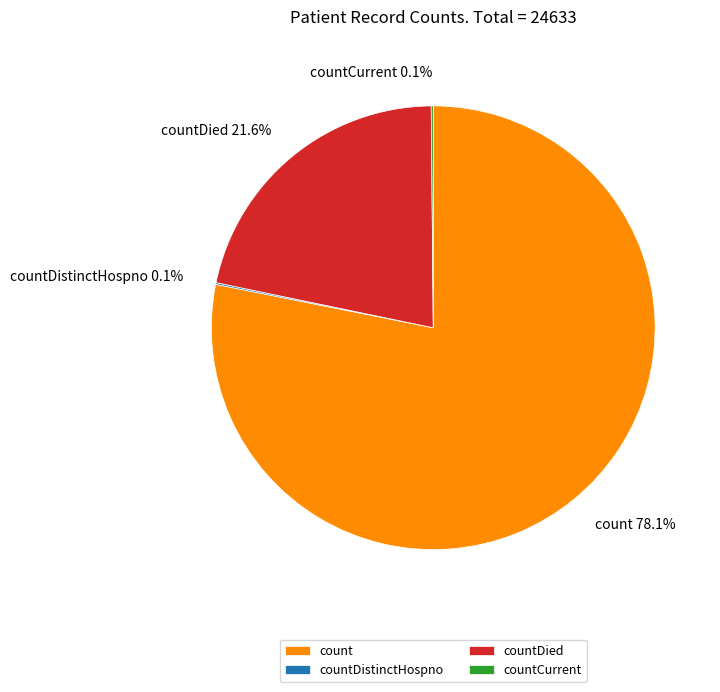

Does countDied account for over 50% of the chart?

No